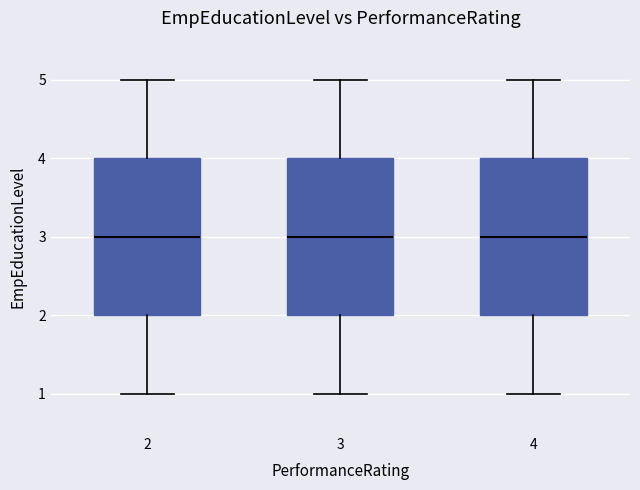

Reading left to right, transcribe this box plot: for each box, give where its median line is, the range the box spans, and where its two whiskers end, as read against the y-axis. The values are not printed on the chart, so give them approximately, as read against the axis.

2: median 3, box 2 to 4, whiskers 1 to 5
3: median 3, box 2 to 4, whiskers 1 to 5
4: median 3, box 2 to 4, whiskers 1 to 5